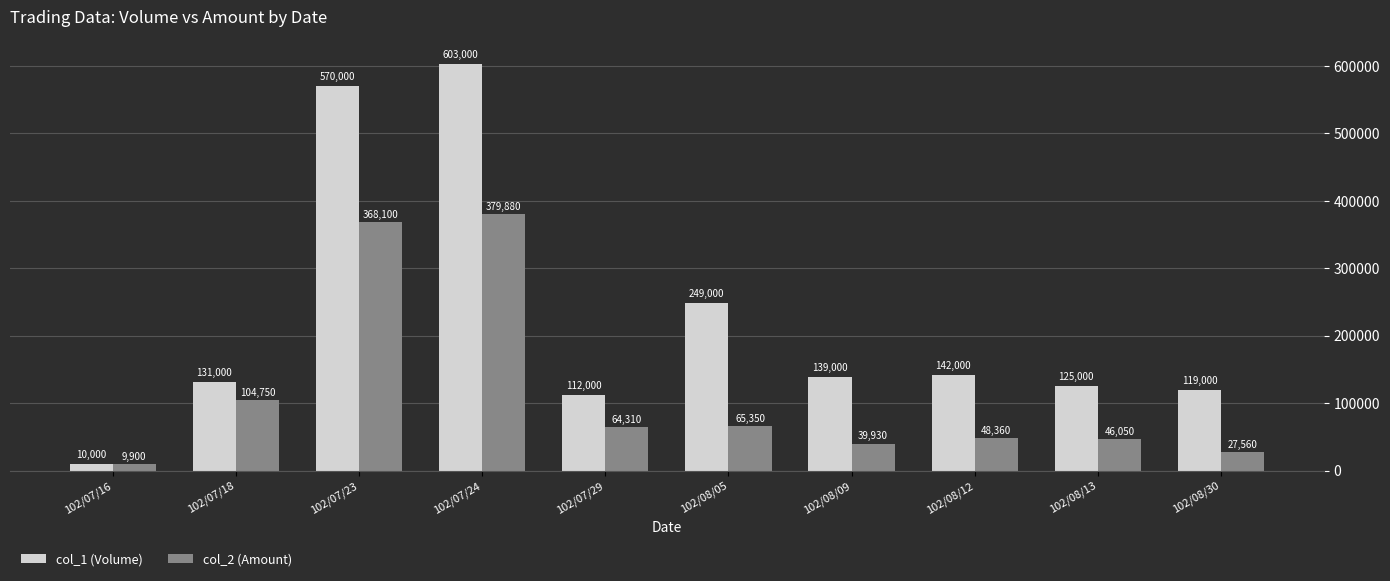

Which series has the largest range (max minus min)?

col_1 (Volume)